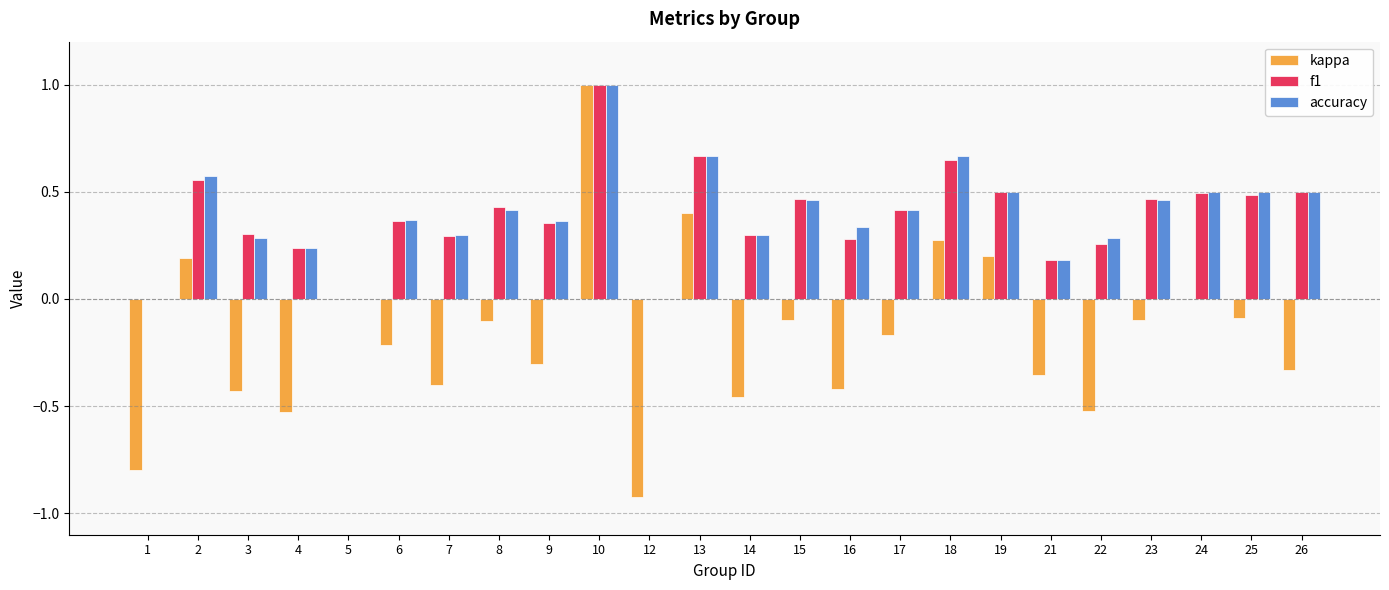

Is the value of accuracy at 5 greater than the value of f1 at 7?

No